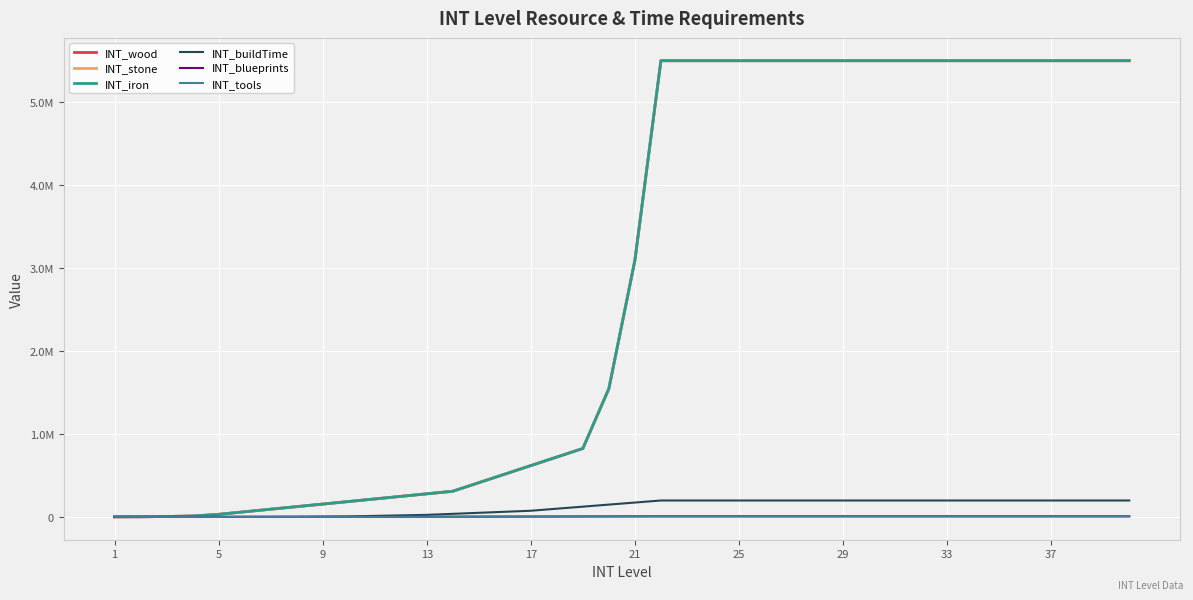

Does the chart display data point markers on the line(s)?

No